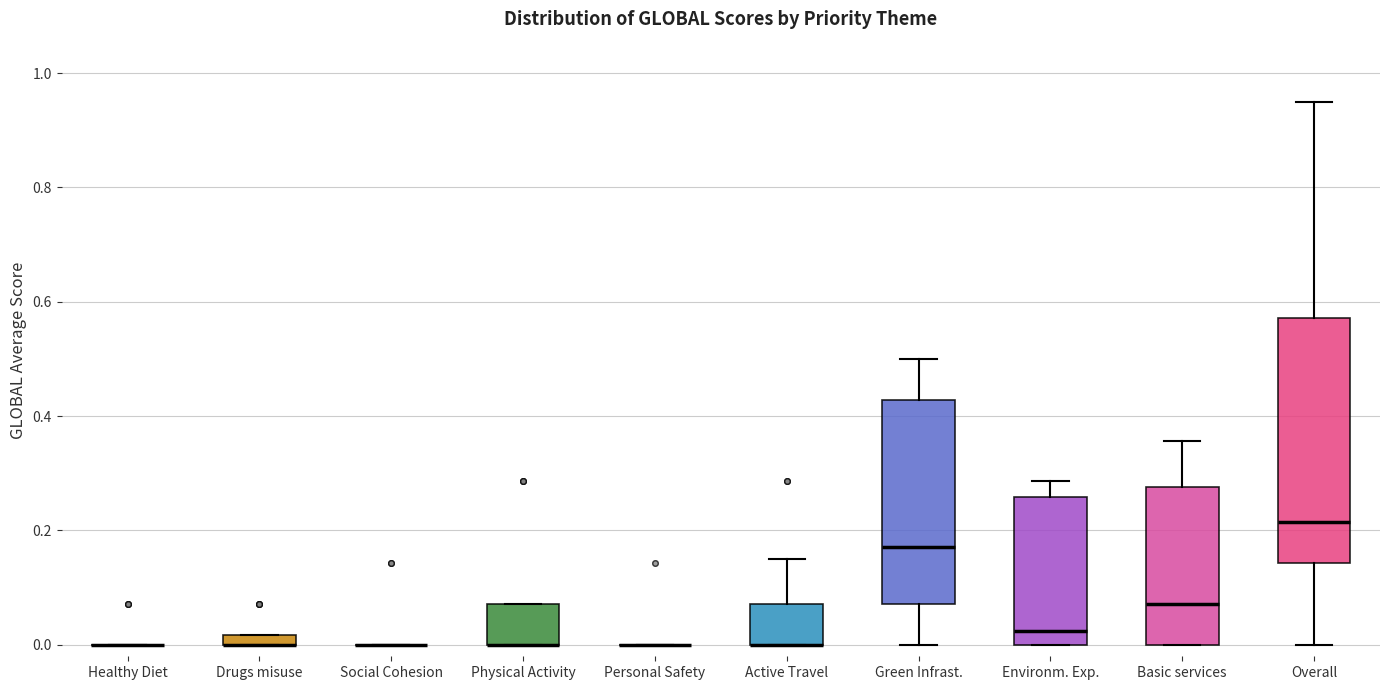

Which box is the tallest, from its lower edge to its upper edge?

Overall